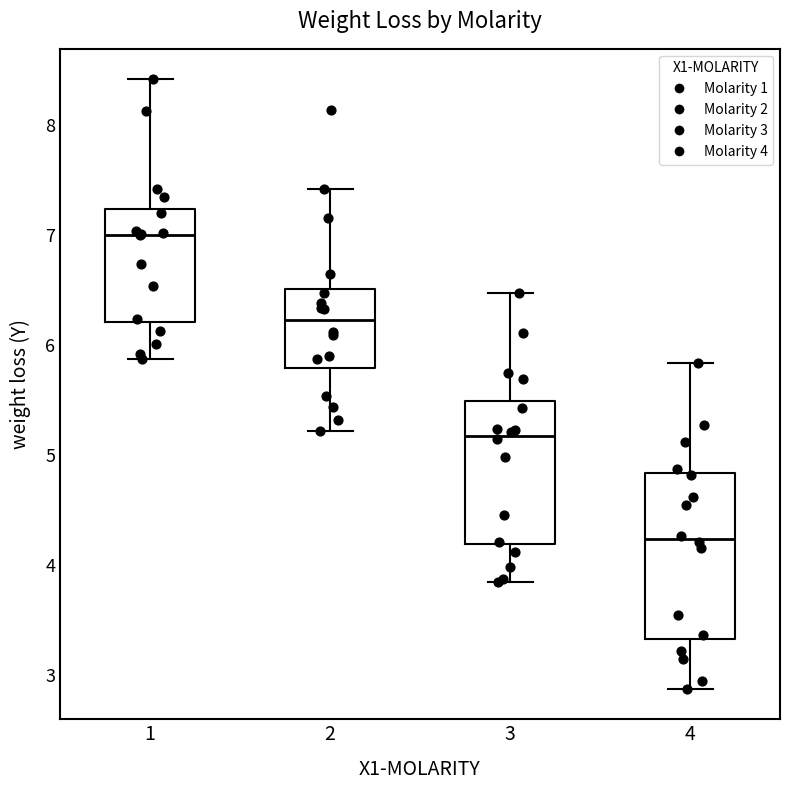

Which box's median line is the lowest?

4